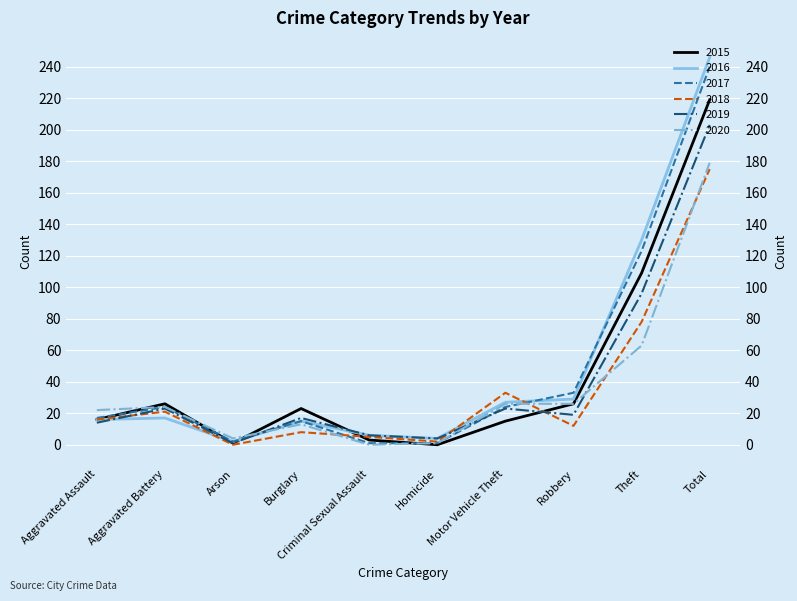

How many series are shown in this chart?

6